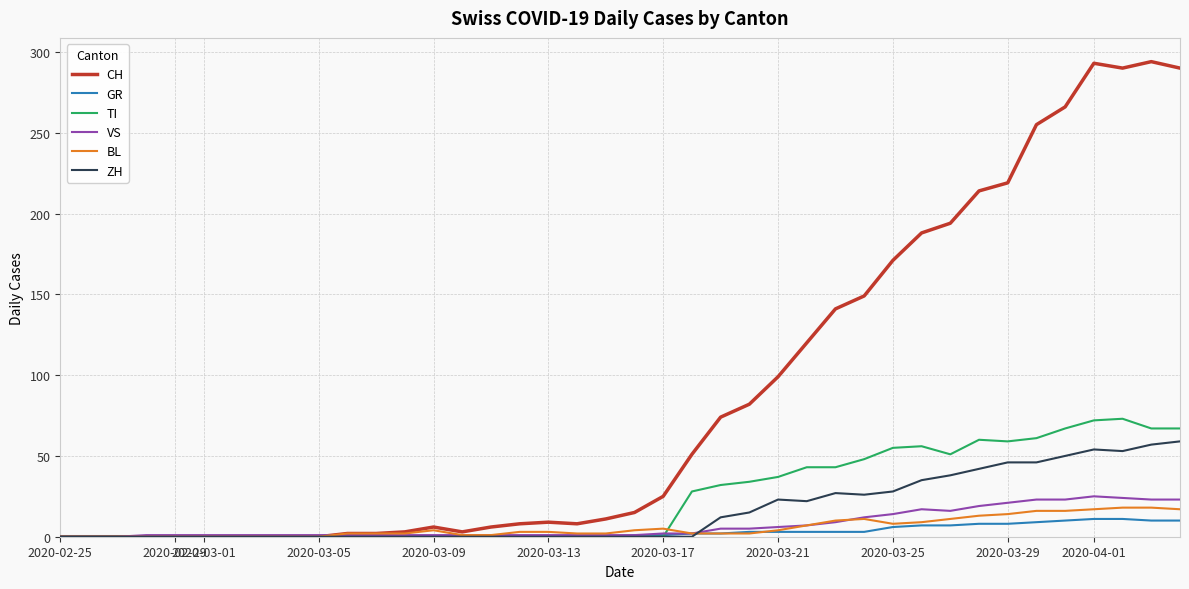

Which series has the widest spread of values?

CH